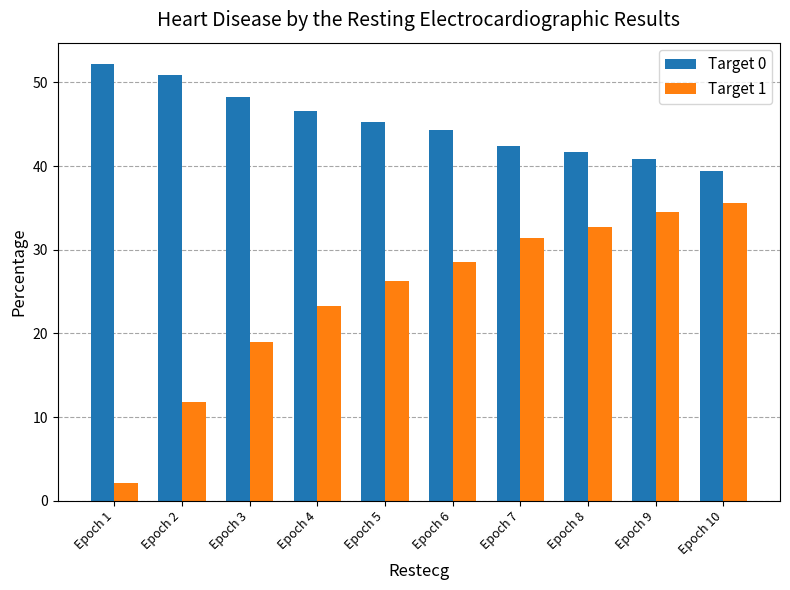

Is the value of Target 0 at Epoch 10 greater than the value of Target 1 at Epoch 4?

Yes